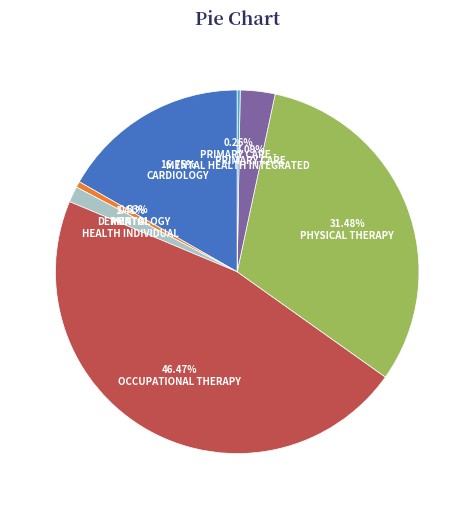

Does any single category account for the majority?

No